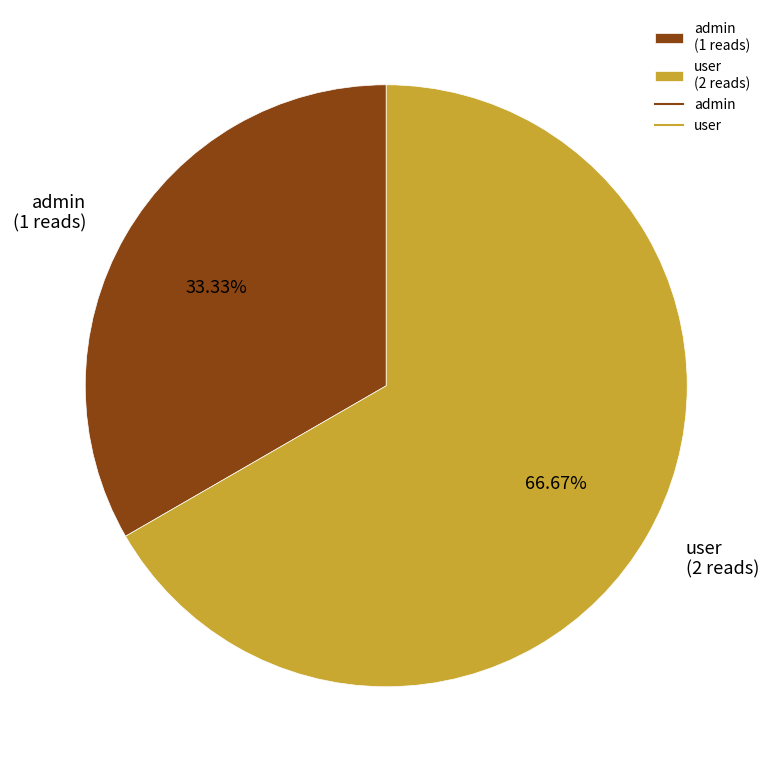

How much of the chart is everything except admin?

66.7%